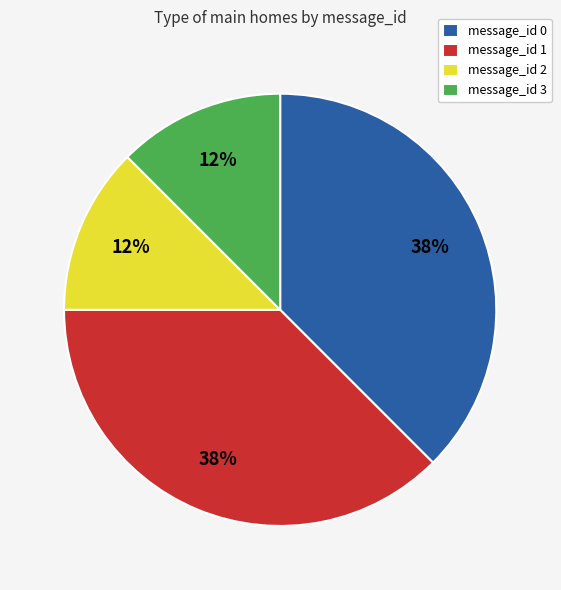

Does message_id 3 account for over 50% of the chart?

No